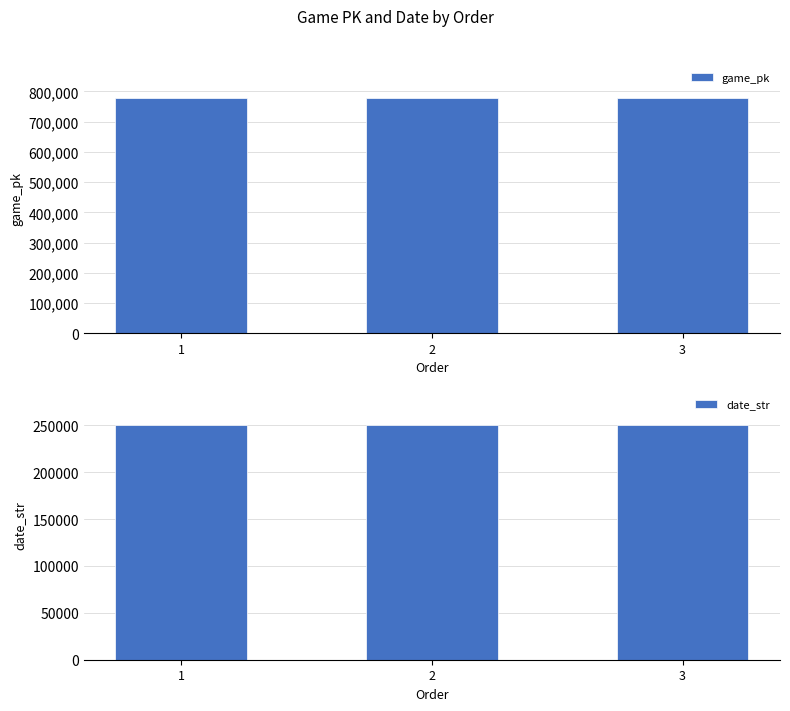

What is the total value across all series at 1?

1027956